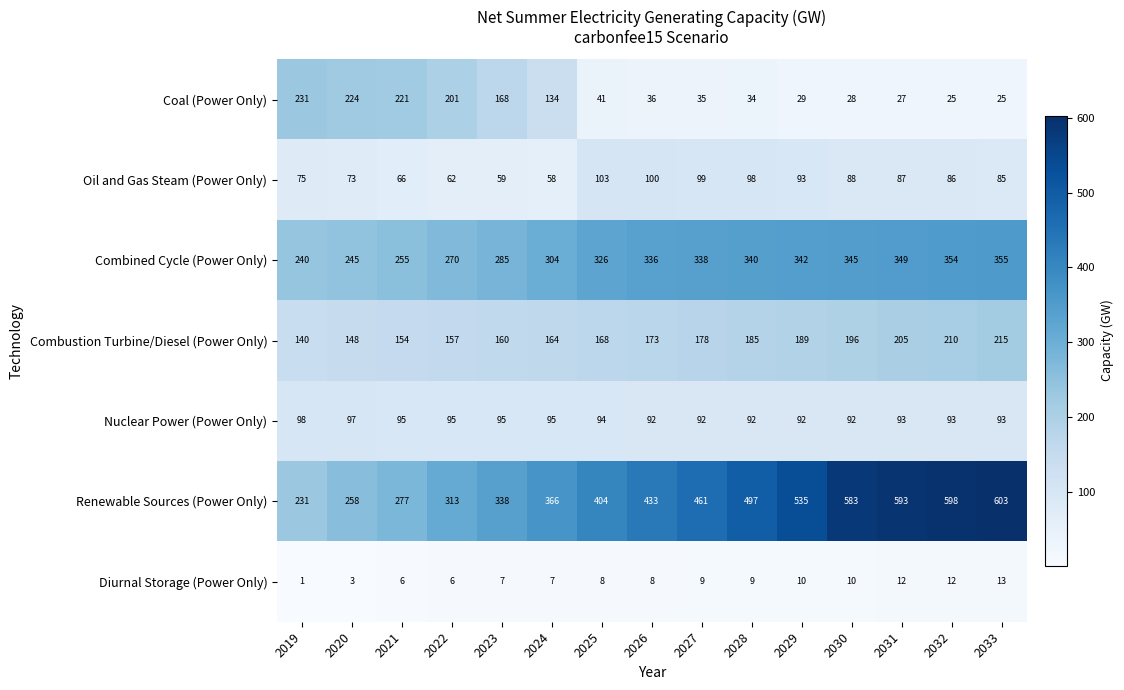

What is the total value across all series at 2032?

1378